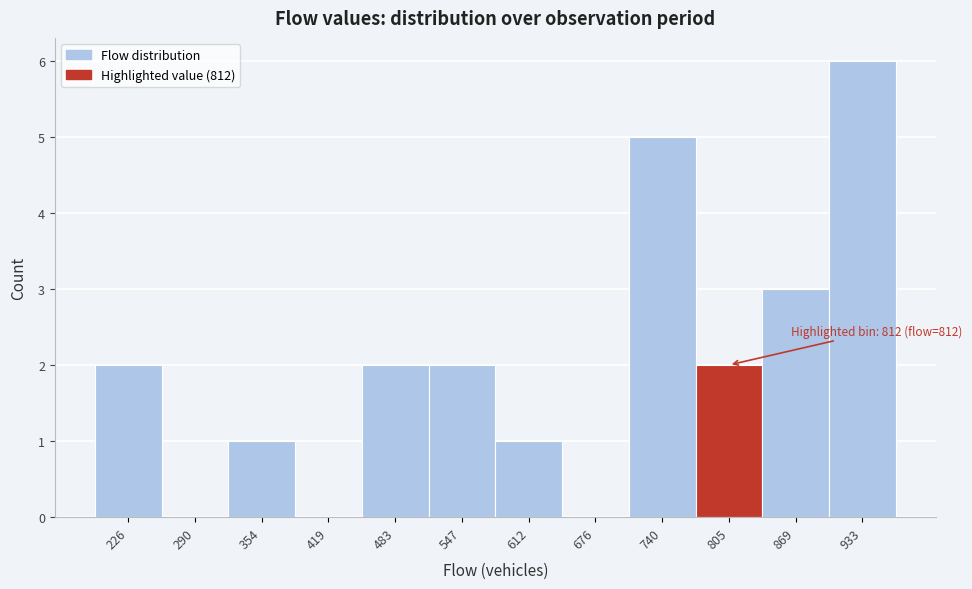

Reading left to right, what are all the values shown in this chart?

226=2	290=0	354=1	419=0	483=2	547=2	612=1	676=0	740=5	805=2	869=3	933=6